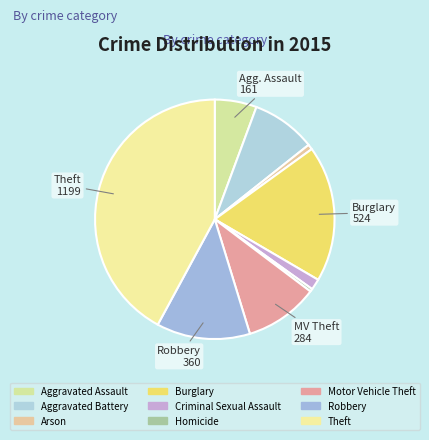

To the nearest percent, what is the average slice percentage?

11%